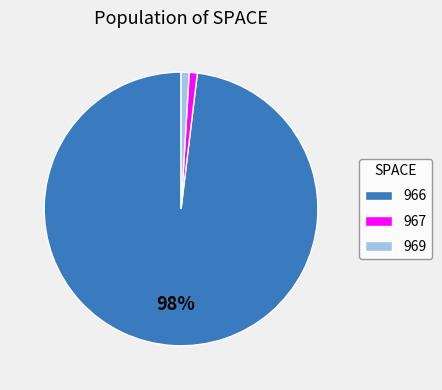

Combined, do 966 and 969 account for over 50%?

Yes